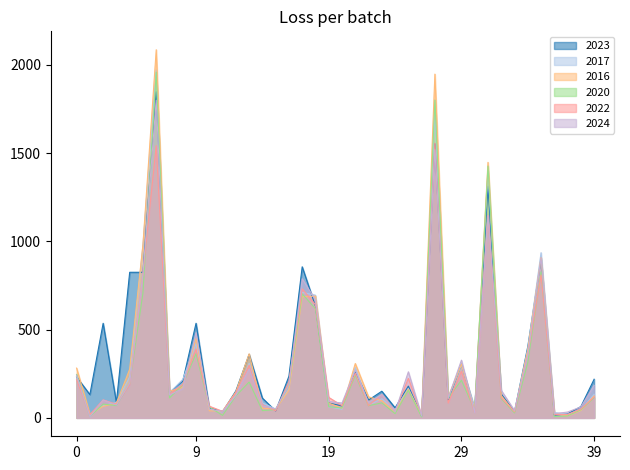

What is the sum of all 2024 values?

12139